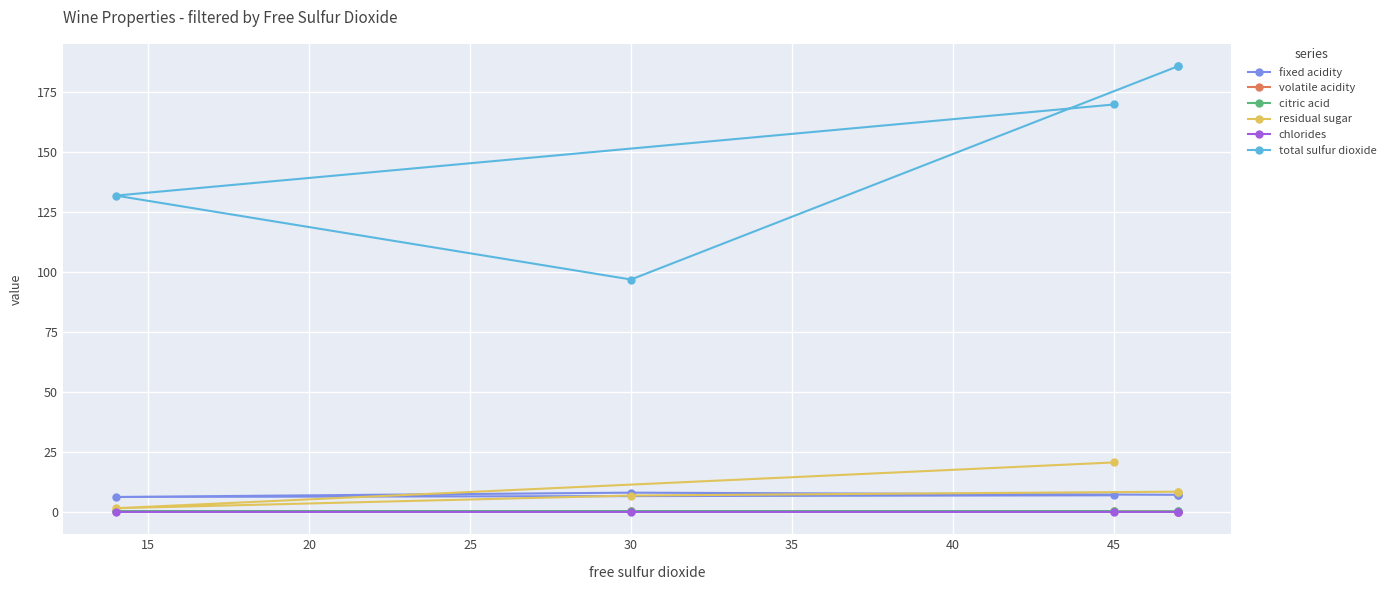

True or false: citric acid has more than 0 points higher than both neighbors.

True